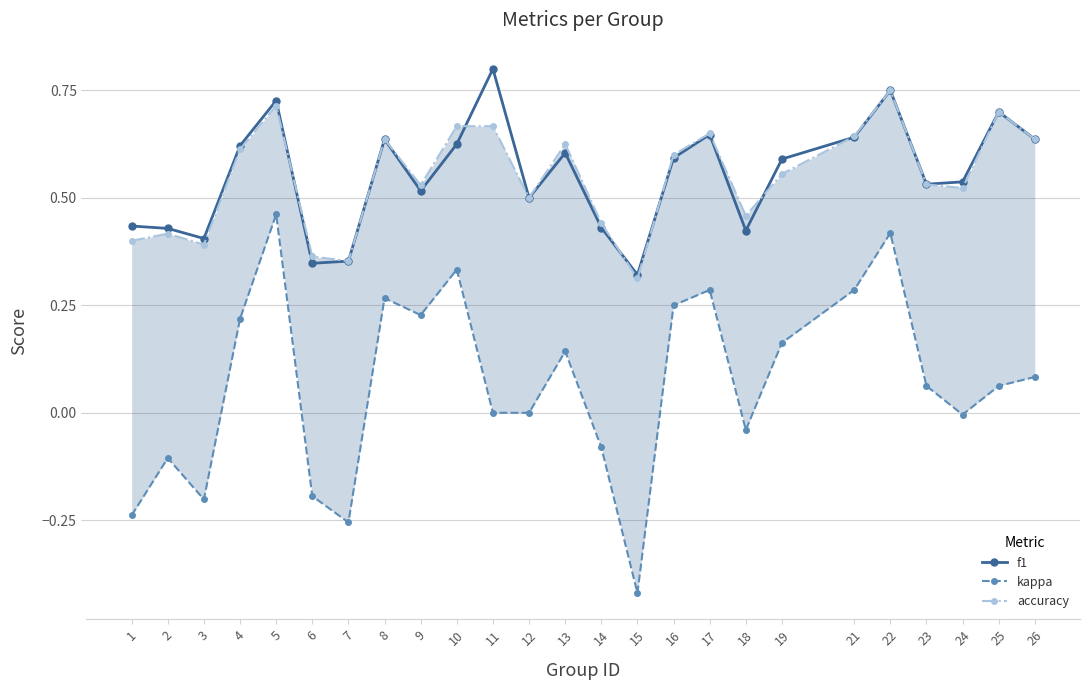

How many lines are shown in the chart?

3